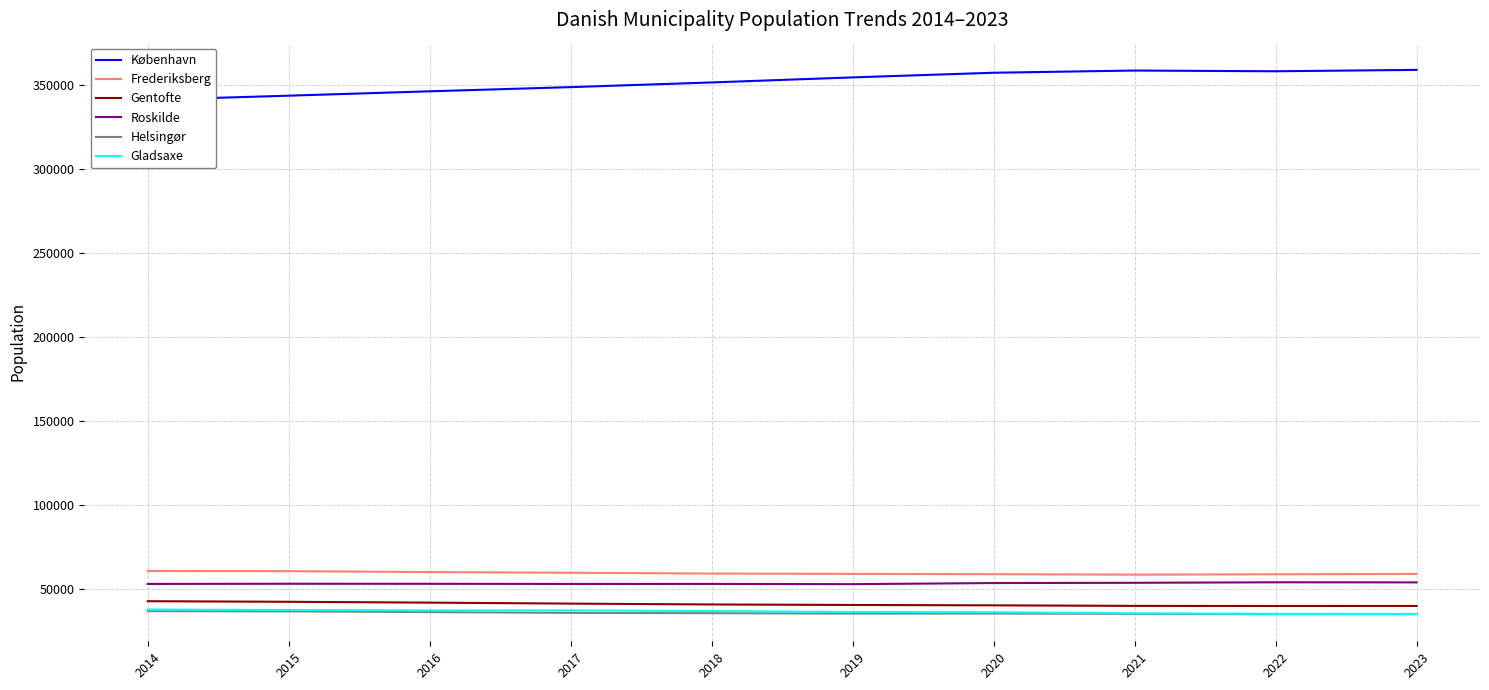

Reading right to left, list all the values displayed in this chart.

København: 358942	358112	358550	357234	354465	351457	348670	346177	343573	341069
Frederiksberg: 58758	58540	58328	58594	58776	58986	59457	59874	60410	60551
Gentofte: 39688	39653	39729	40057	40273	40577	41092	41669	42171	42517
Roskilde: 53726	53781	53481	53328	52672	52810	52792	52880	52915	52800
Helsingør: 34890	34852	34969	35171	35161	35379	35556	36029	36455	36584
Gladsaxe: 34903	35011	35293	35947	36102	36640	37044	37031	37254	37558